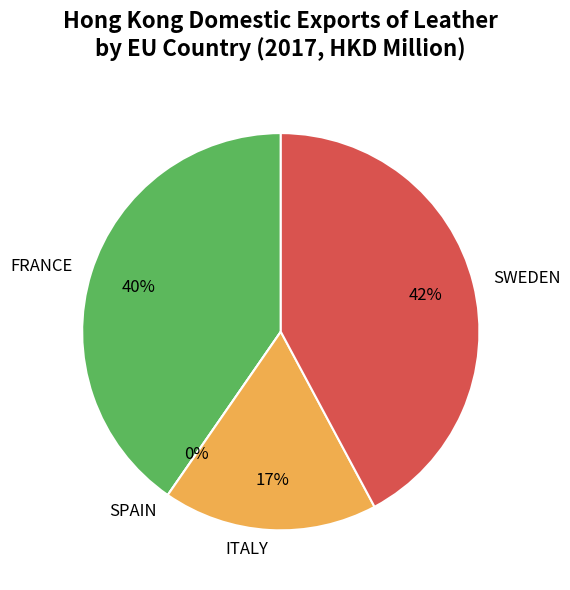

Which category has the biggest portion of the pie?

SWEDEN